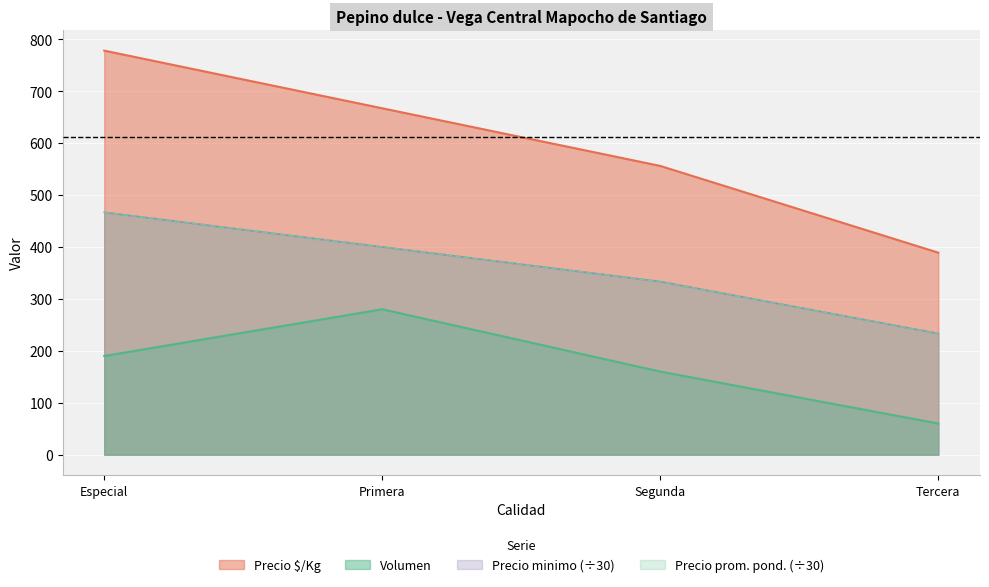

What is the sum of the Volumen values at Segunda and Tercera?

220.0